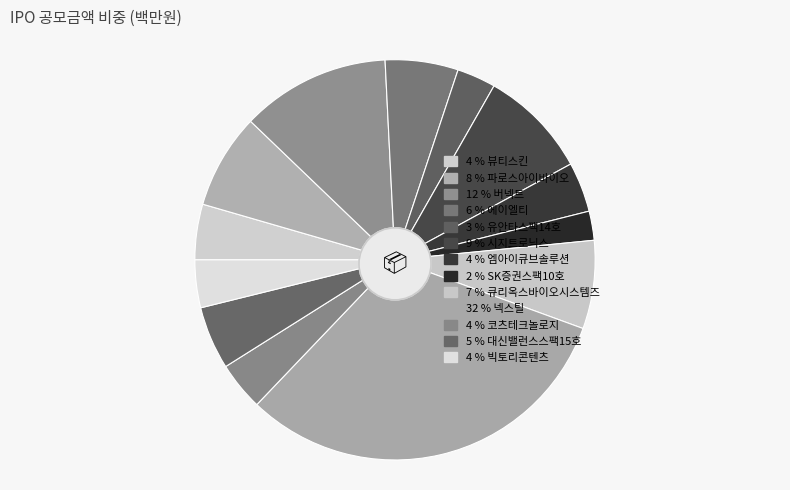

Does any single category account for the majority?

No